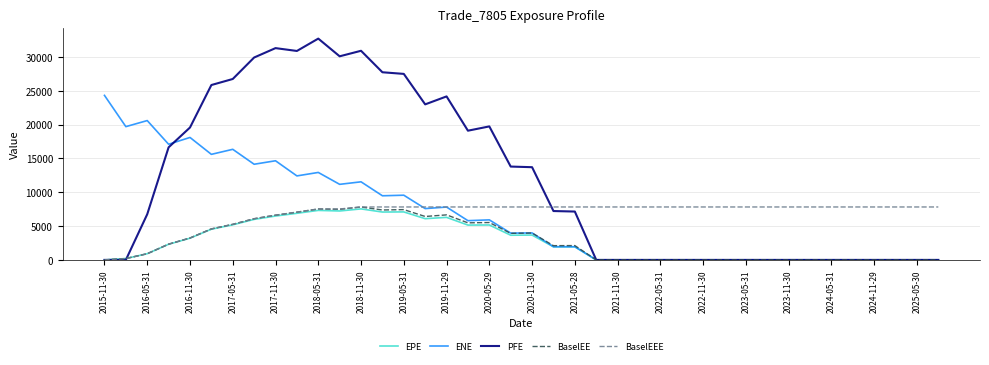

Which series has the largest total across all categories?

PFE